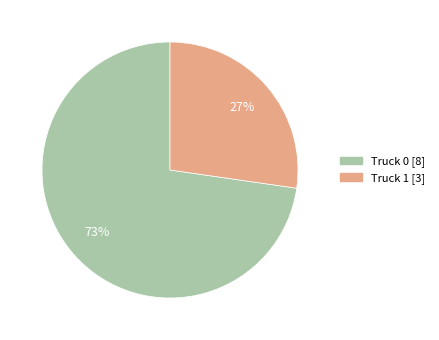

Rank the categories by value from highest to lowest.

Truck 0, Truck 1